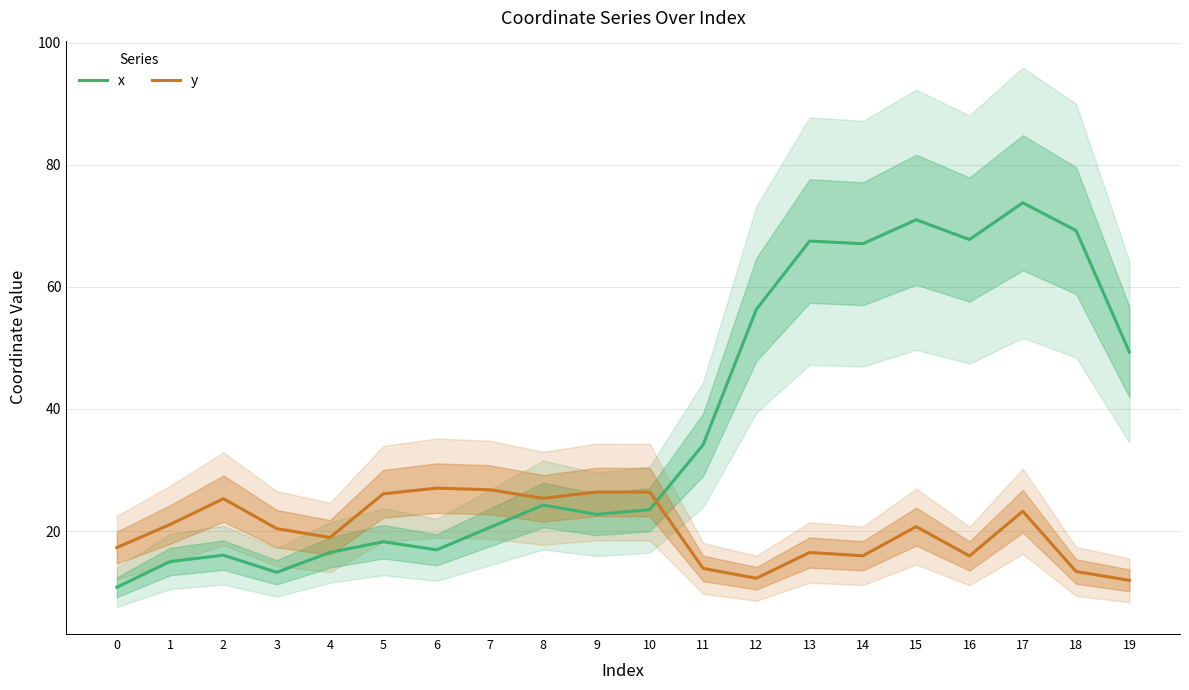

Is this an area chart (filled region under the line)?

No